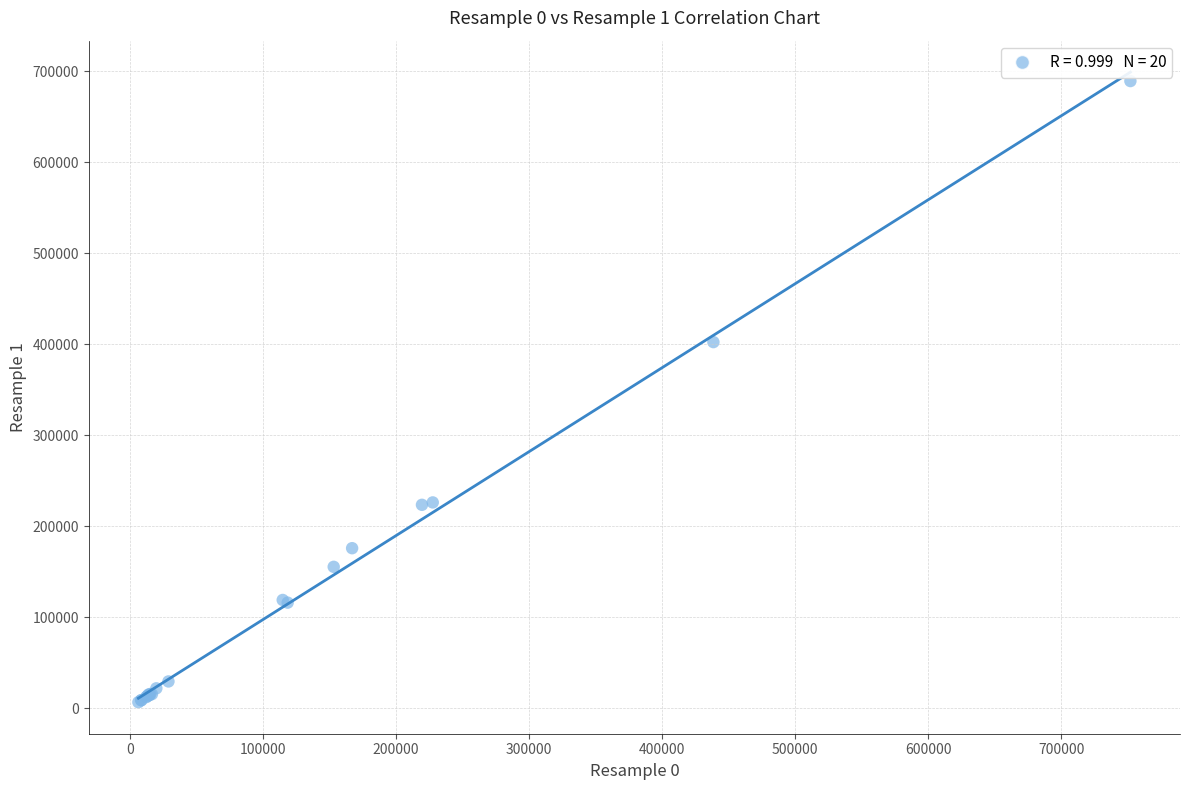

What Y value in the scatter plot is closest to 347928?

402382